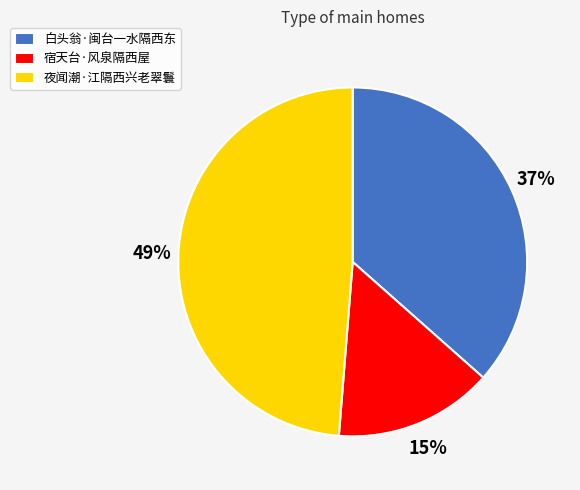

Which has a higher value, 白头翁·闽台一水隔西东 or 宿天台·风泉隔西屋?

白头翁·闽台一水隔西东